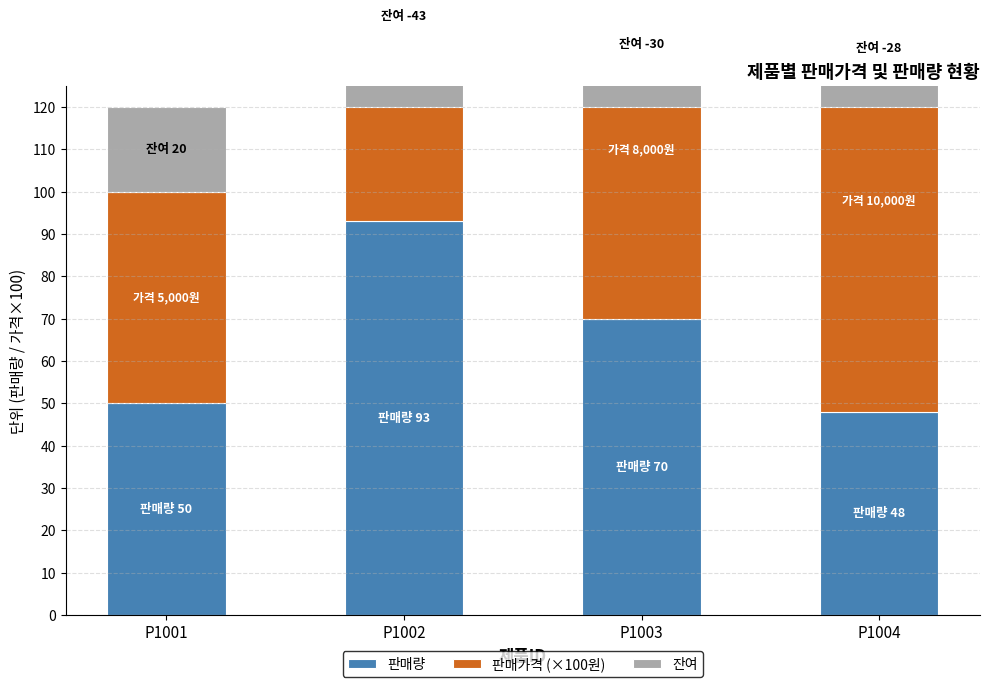

What are all the series names shown in the legend?

판매량, 판매가격 (×100원), 잔여